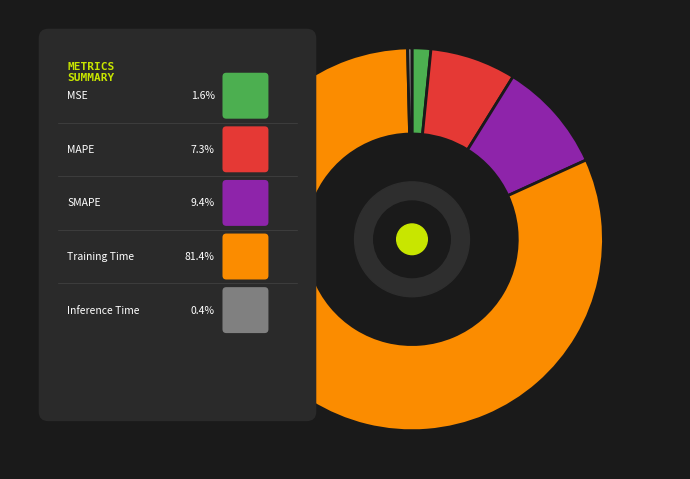

To the nearest percent, what is the combined percentage of SMAPE and Inference Time?

10%